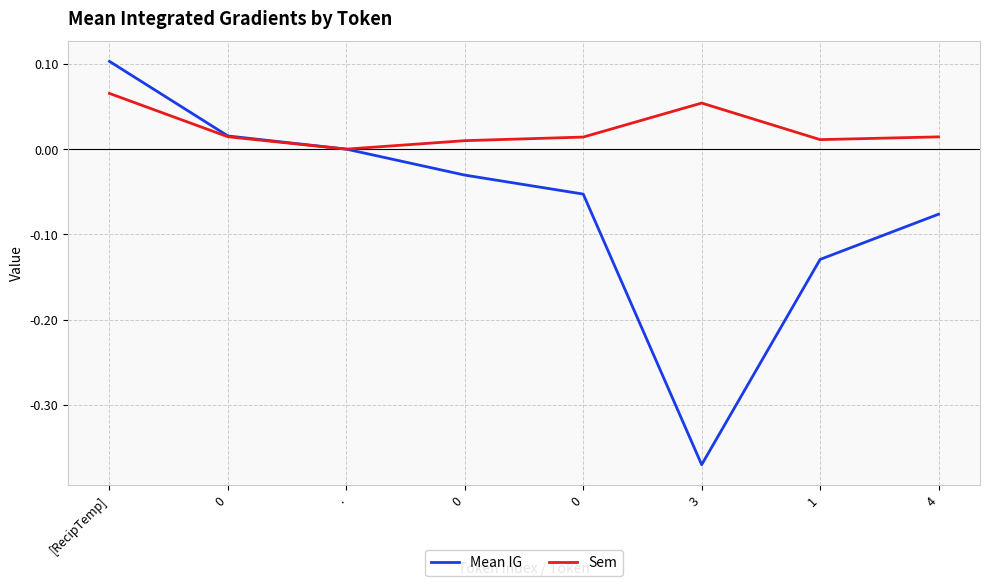

Where is the first local minimum for Mean IG?

3